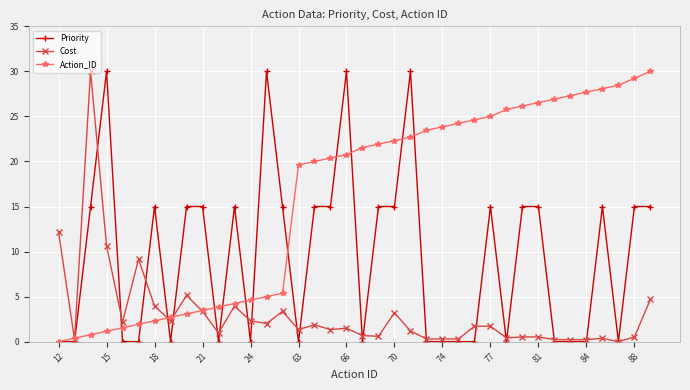

Rank the series by their average value, from lowest to highest.

Cost, Priority, Action_ID